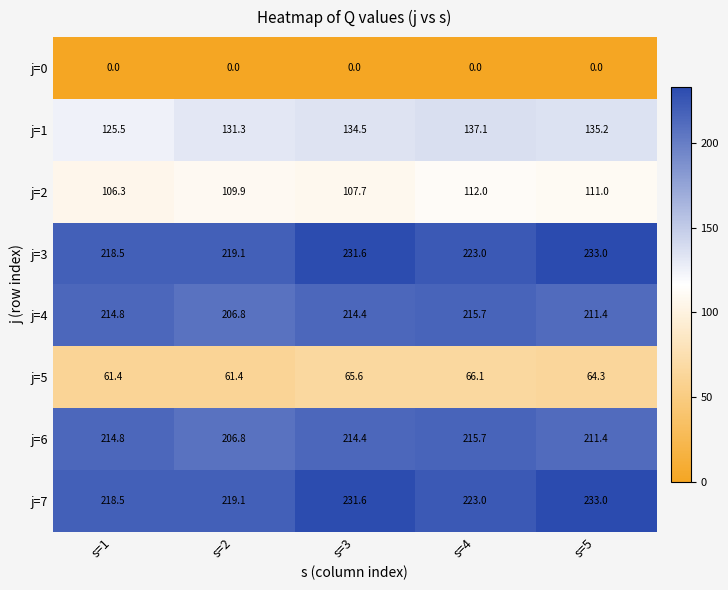

Which category has the highest value in the j=1 series?

s=4